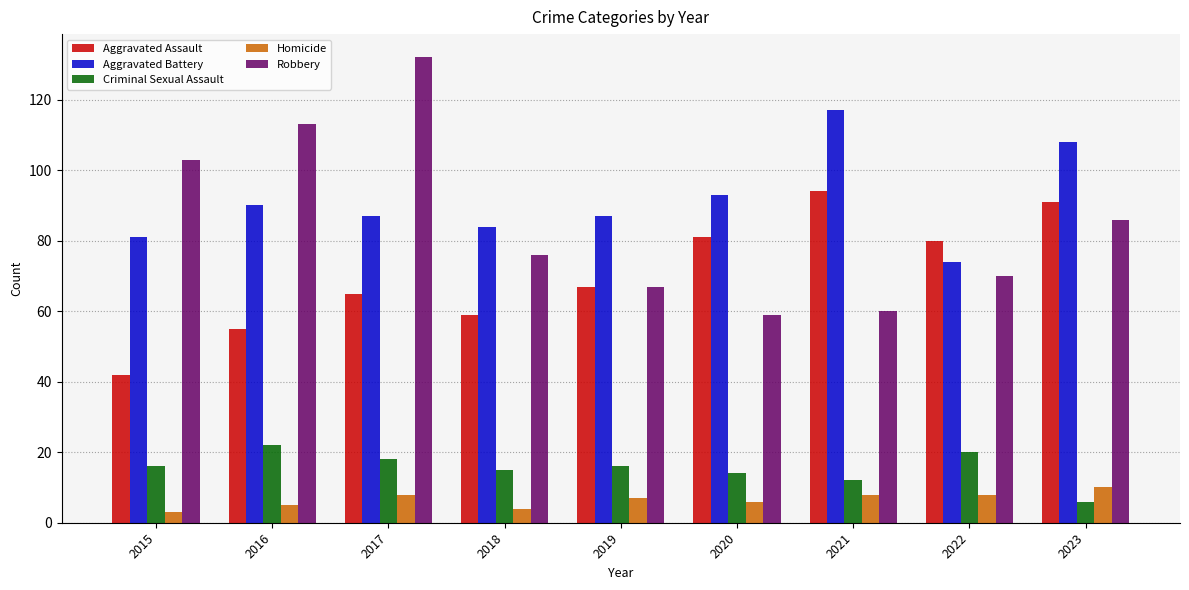

Reading left to right, list all the values displayed in this chart.

Aggravated Assault: 42	55	65	59	67	81	94	80	91
Aggravated Battery: 81	90	87	84	87	93	117	74	108
Criminal Sexual Assault: 16	22	18	15	16	14	12	20	6
Homicide: 3	5	8	4	7	6	8	8	10
Robbery: 103	113	132	76	67	59	60	70	86